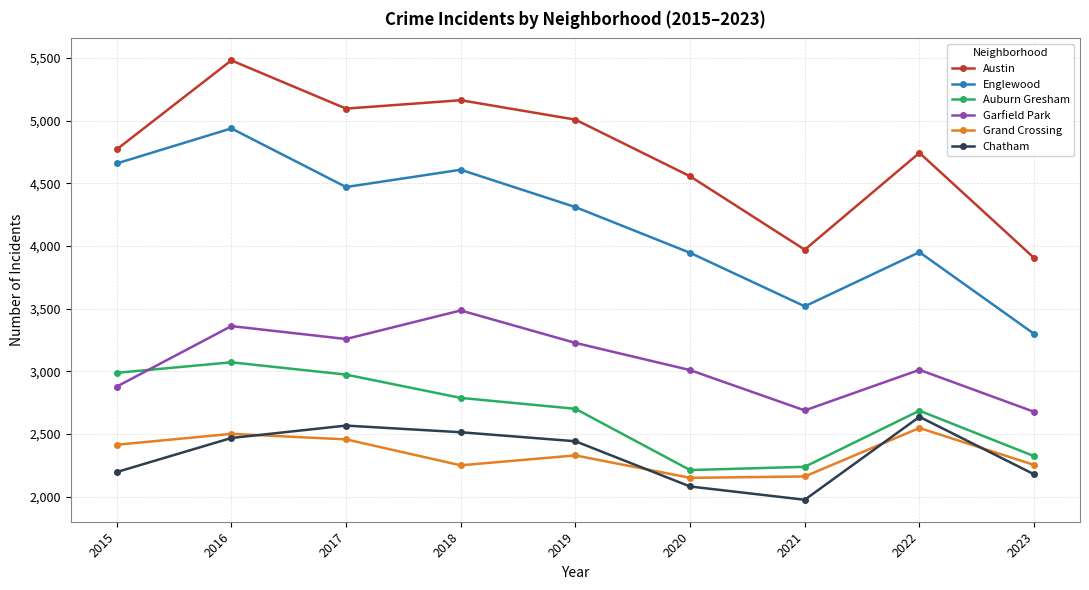

What is the value of the Austin point at the 3rd from the left?

5096